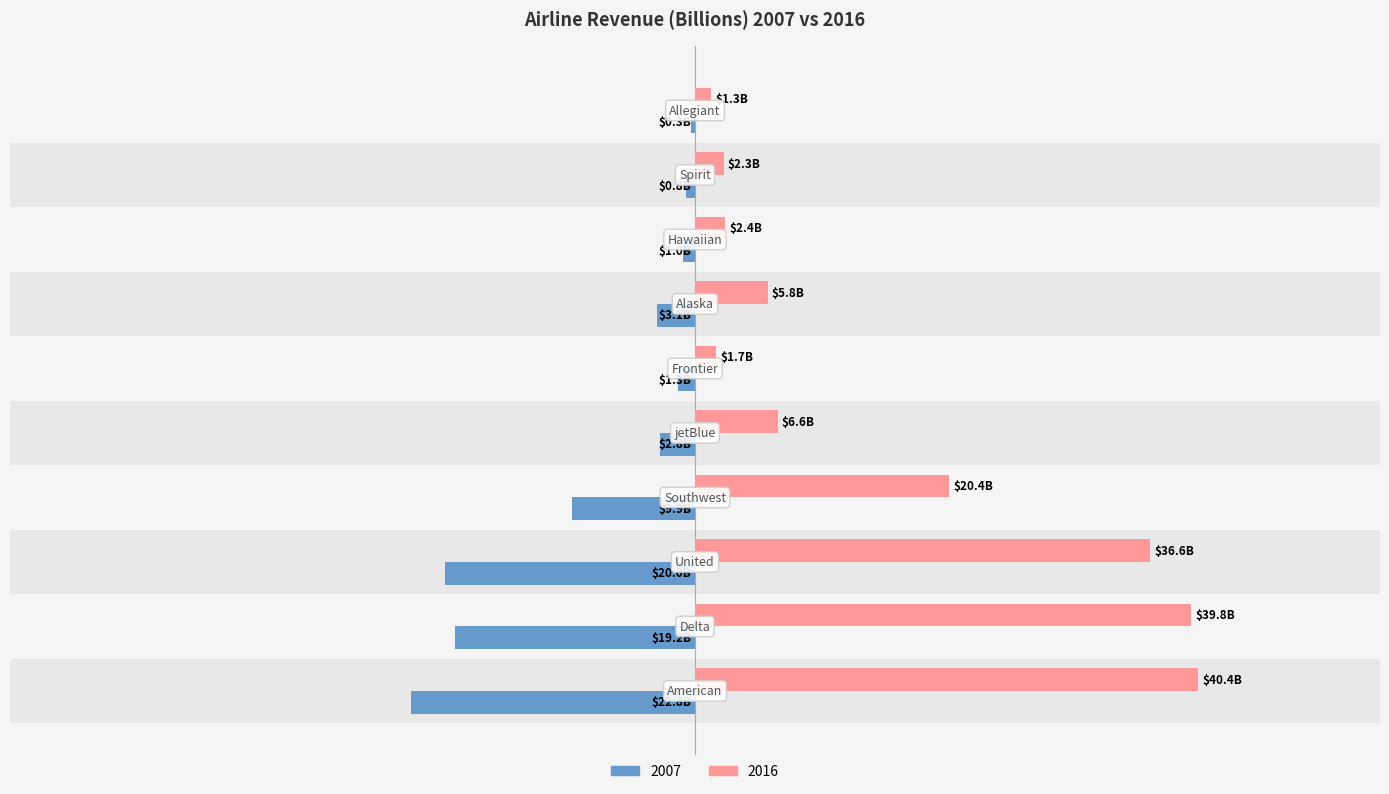

List the series in order of their peak value, highest first.

2016, 2007